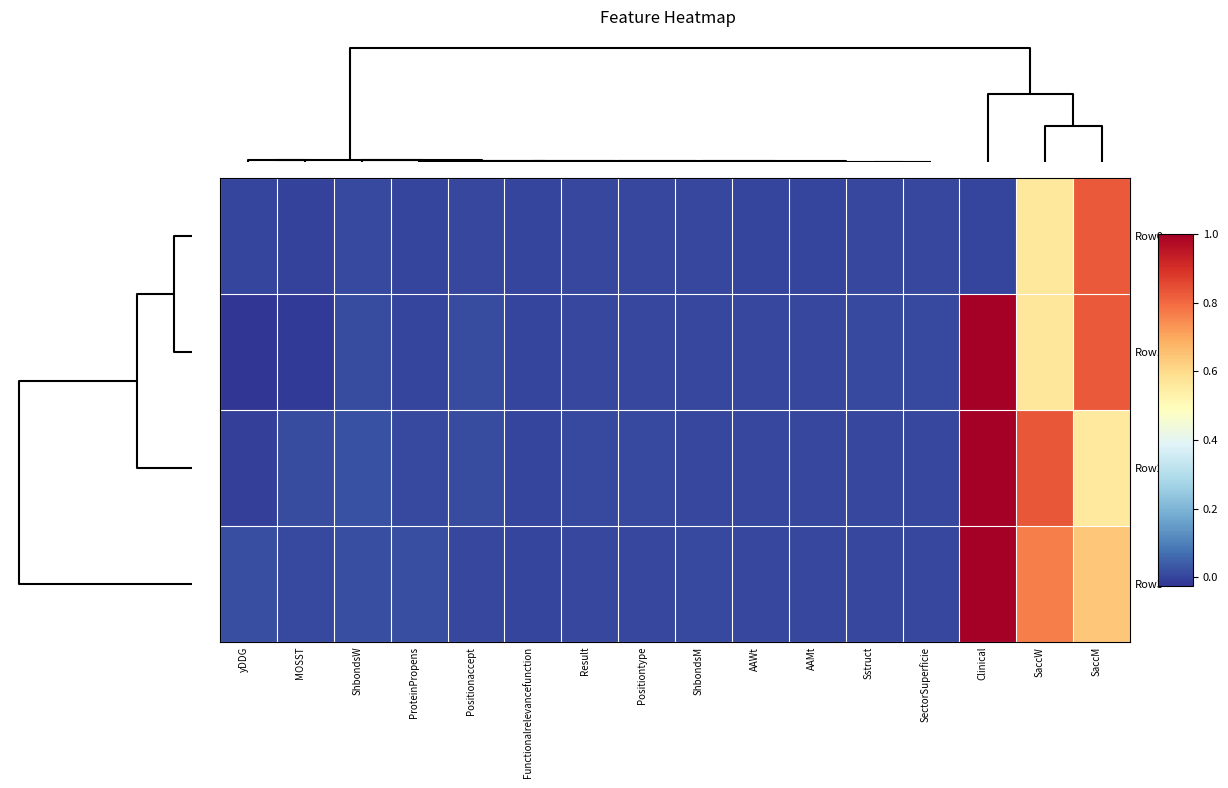

Reading right to left, what are all the values shown in this chart?

Row0: SaccM=0.8	SaccW=0.6	Clinical=0.0	SectorSuperficie=0.0	Sstruct=0.0	AAMt=0.0	AAWt=0.0	ShbondsM=0.0	Positiontype=0.0	Result=0.0	Functionalrelevancefunction=0.0	Positionaccept=0.0	ProteinPropens=0.0	ShbondsW=0.0	MOSST=-0.0	yDDG=0.0
Row1: SaccM=0.8	SaccW=0.6	Clinical=1.0	SectorSuperficie=0.0	Sstruct=0.0	AAMt=0.0	AAWt=0.0	ShbondsM=0.0	Positiontype=0.0	Result=0.0	Functionalrelevancefunction=0.0	Positionaccept=0.0	ProteinPropens=0.0	ShbondsW=0.0	MOSST=-0.0	yDDG=-0.0
Row2: SaccM=0.6	SaccW=0.8	Clinical=1.0	SectorSuperficie=0.0	Sstruct=0.0	AAMt=0.0	AAWt=0.0	ShbondsM=0.0	Positiontype=0.0	Result=0.0	Functionalrelevancefunction=0.0	Positionaccept=0.0	ProteinPropens=0.0	ShbondsW=0.0	MOSST=0.0	yDDG=-0.0
Row3: SaccM=0.6	SaccW=0.8	Clinical=1.0	SectorSuperficie=0.0	Sstruct=0.0	AAMt=0.0	AAWt=0.0	ShbondsM=0.0	Positiontype=0.0	Result=0.0	Functionalrelevancefunction=0.0	Positionaccept=0.0	ProteinPropens=0.0	ShbondsW=0.0	MOSST=0.0	yDDG=0.0